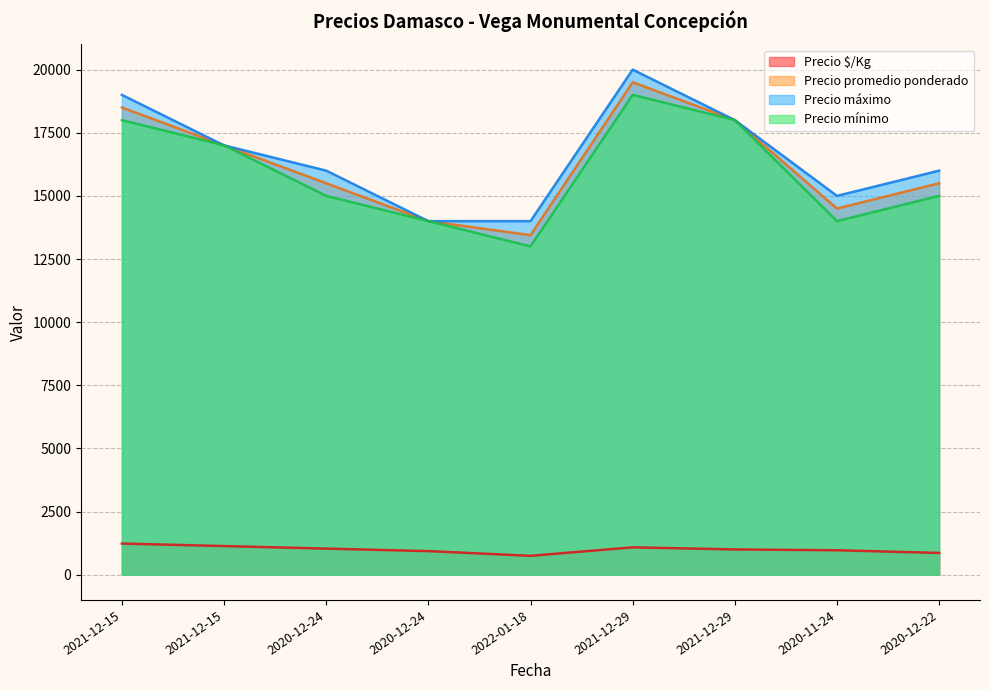

What is the difference between the maximum and minimum values in the Precio $/Kg series?

486